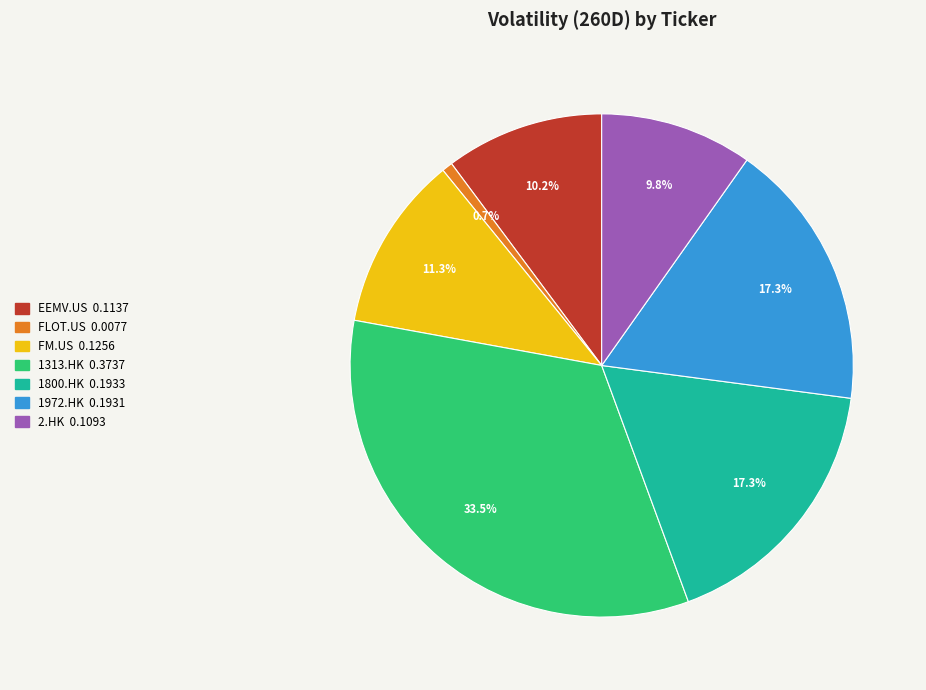

To the nearest percent, what percentage of the pie is 2.HK?

10%